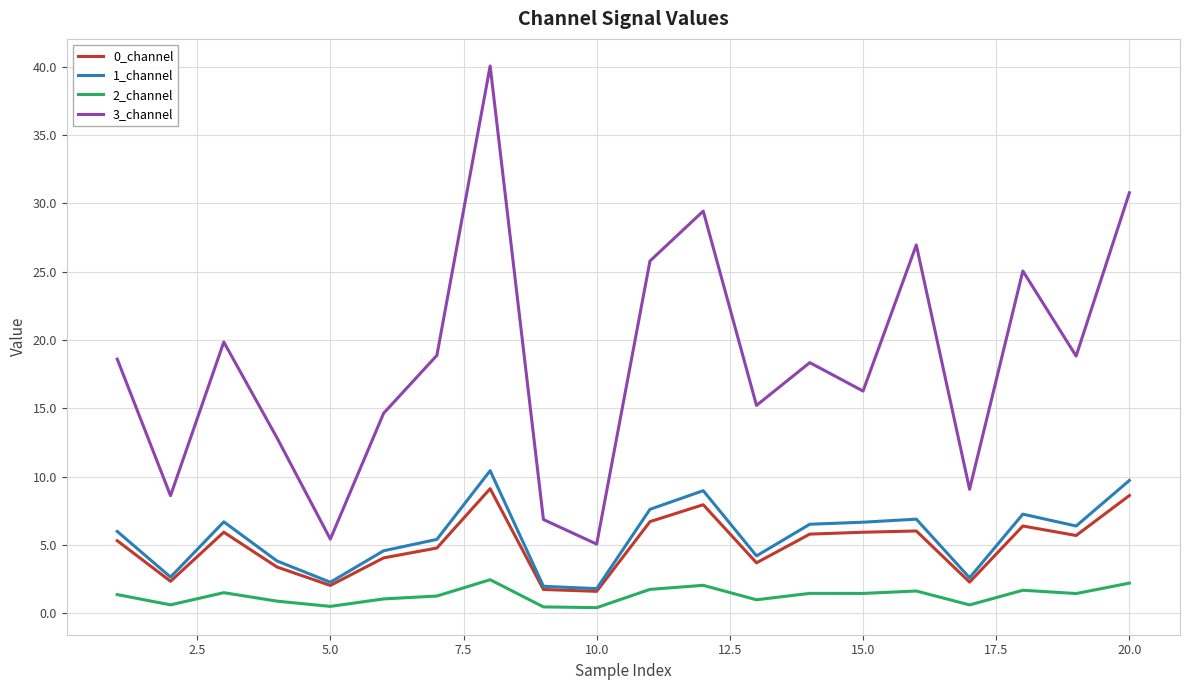

True or false: 0_channel and 2_channel intersect in this chart.

False